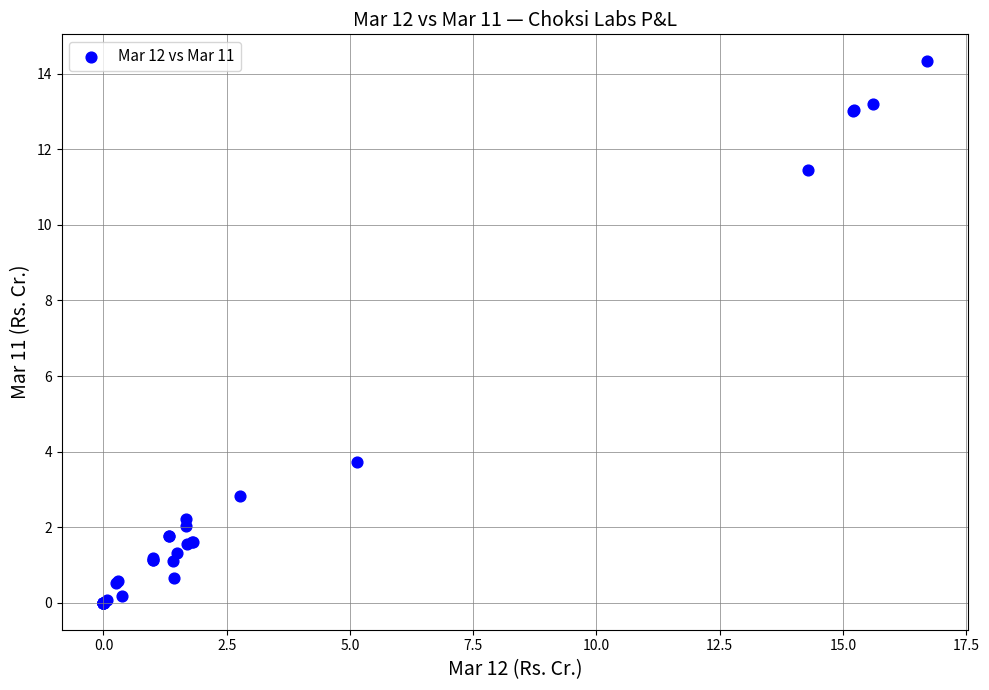

What Y value in the scatter plot is closest to 7?

3.7